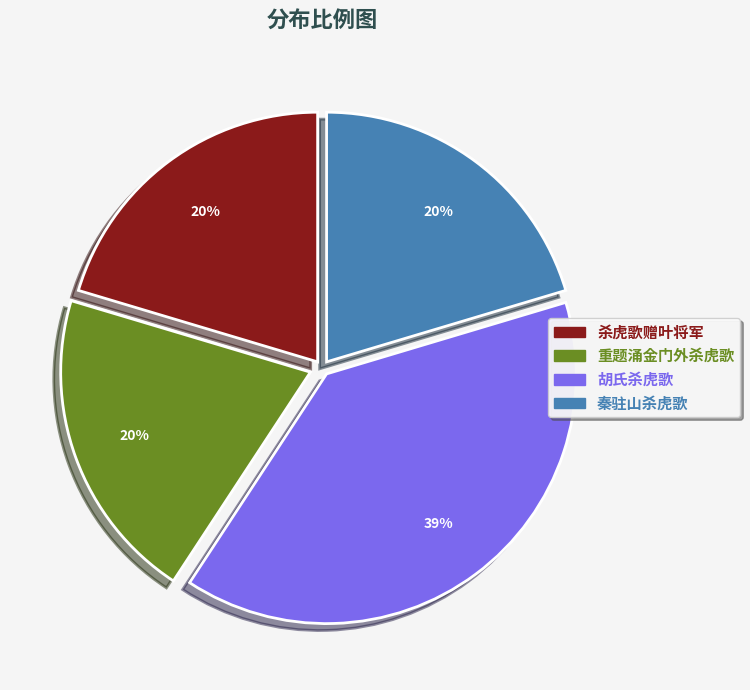

What percentage is the 杀虎歌赠叶将军 slice, to the nearest percent?

20%